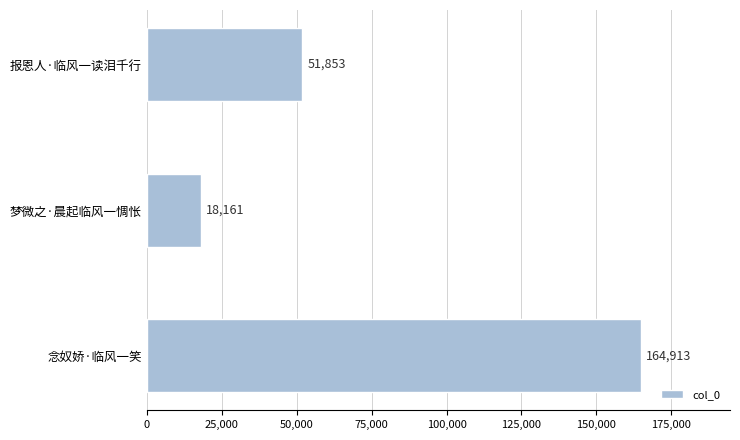

What is the difference between the maximum and minimum values?

146752